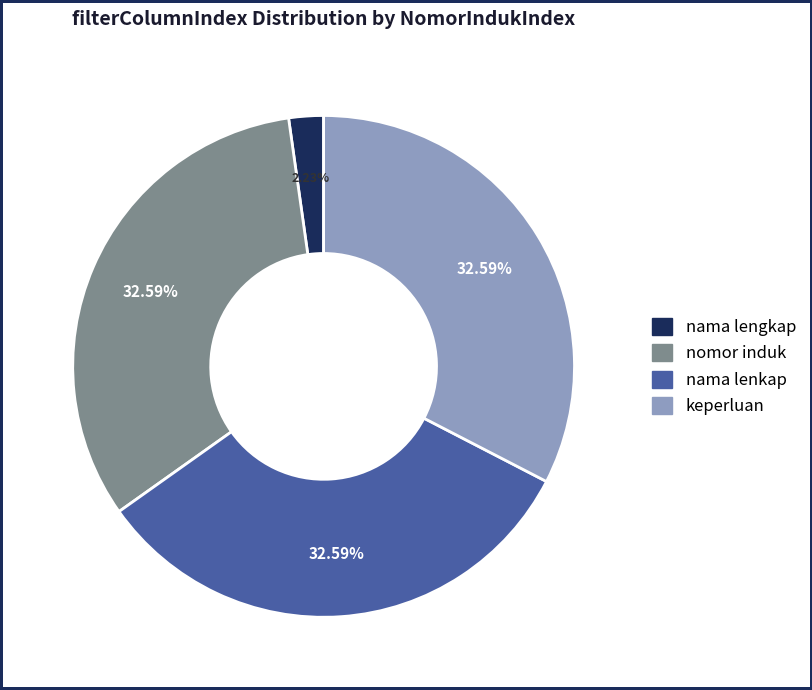

To the nearest percent, what is the combined percentage of nomor induk and nama lenkap?

65%